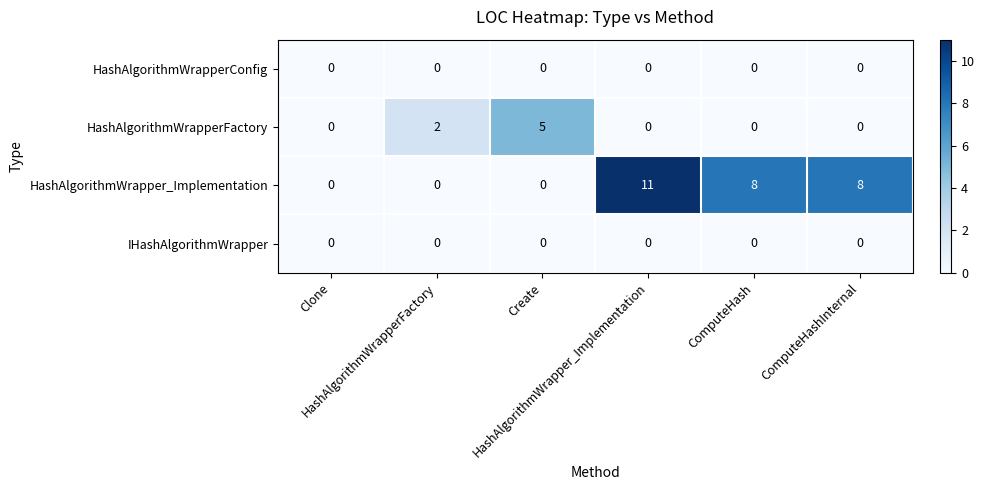

At how many categories does at least one series exceed 1?

5